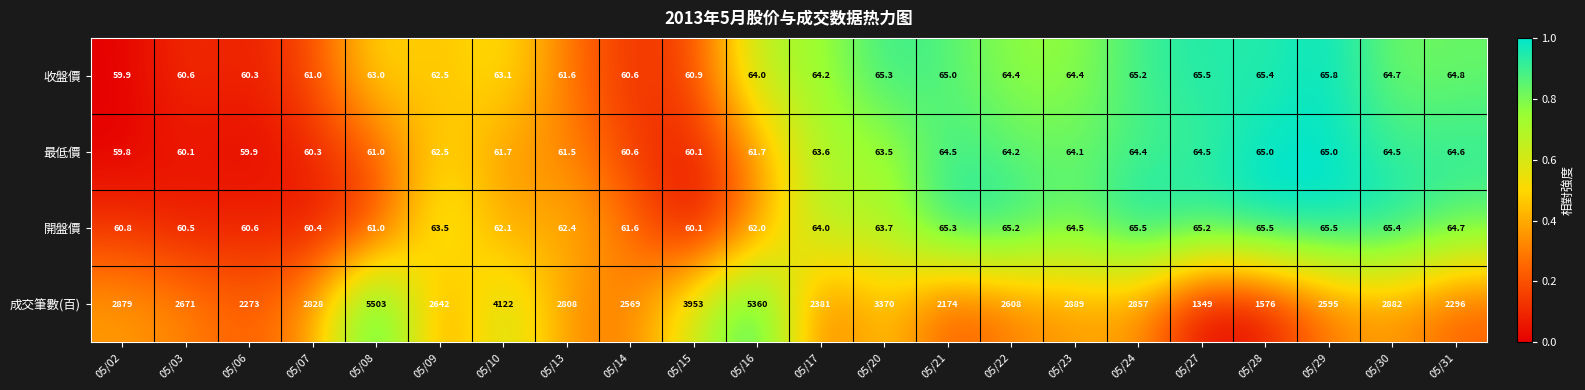

At how many categories does at least one series exceed 3384?

4